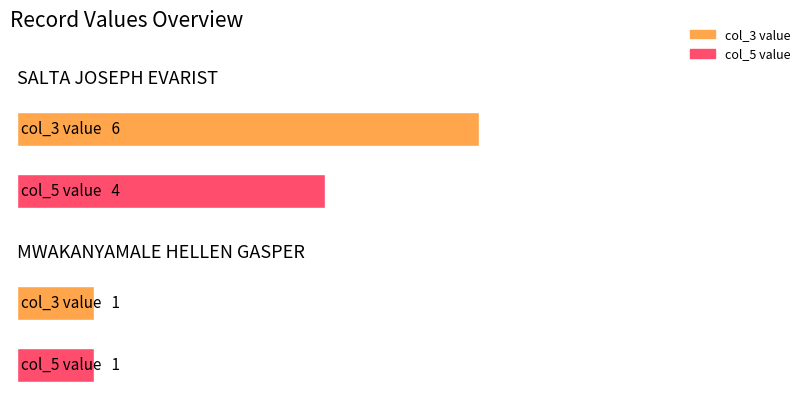

Rank the series by their maximum value, from lowest to highest.

col_5, col_3